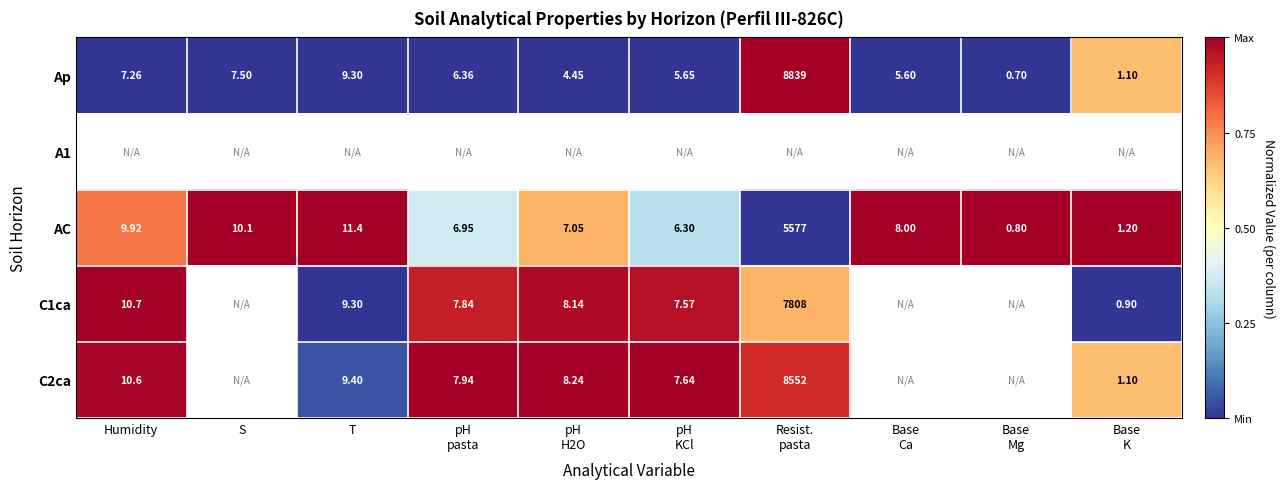

Where is AC nearest to the value 2788?

T